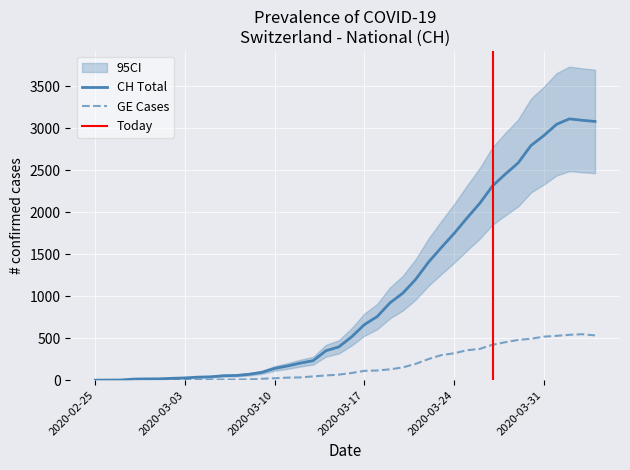

What is the average value of the CH series?

1029